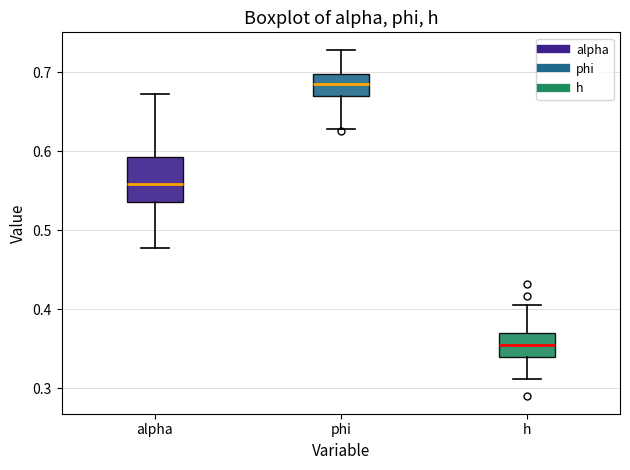

Where does the lower whisker of the box for h end on the y-axis? The values are not printed on the chart, so give them approximately, as read against the axis.

0.31